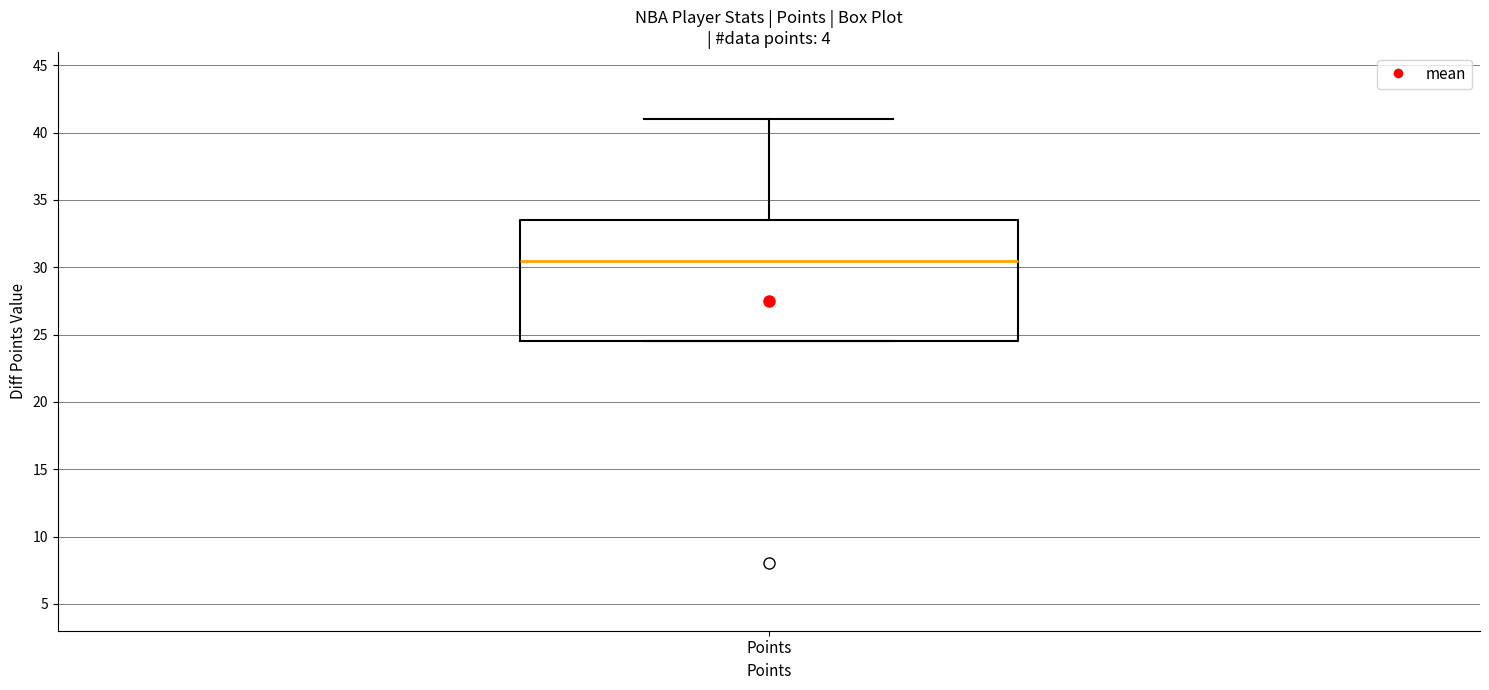

Transcribe this box plot: give where the median line is, the range the box spans, and where the two whiskers end, as read against the y-axis. The values are not printed on the chart, so give them approximately, as read against the axis.

median 30.5, box 24.5 to 33.5, whiskers 24.5 to 41.0